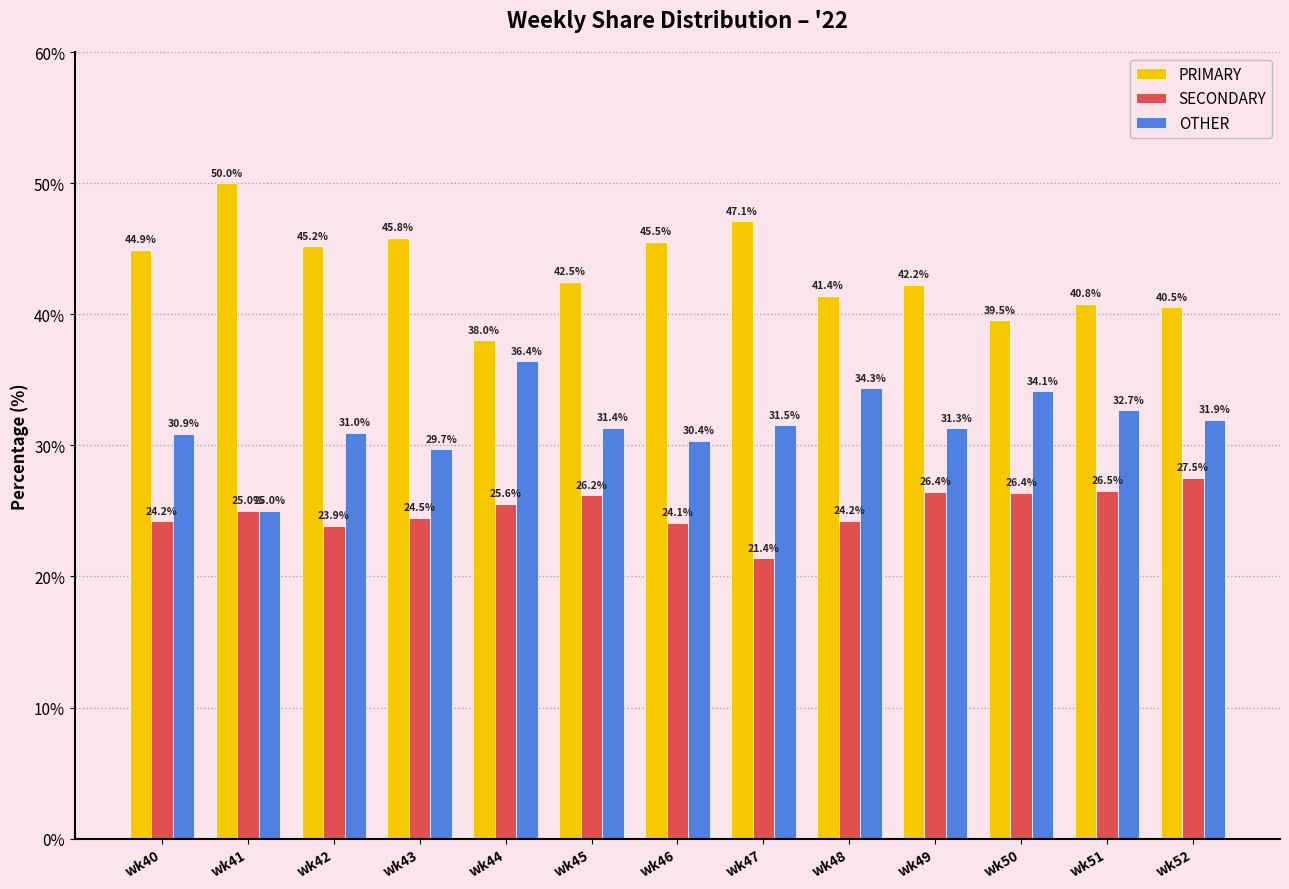

What is the value of the SECONDARY bar at the 2nd from the left?

25.0